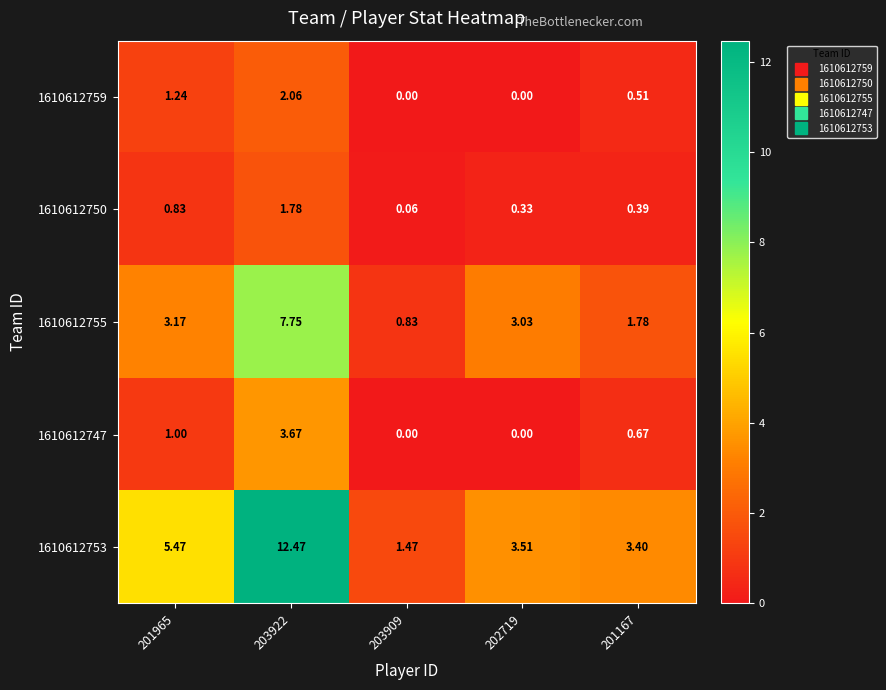

Rank the series at 202719 from lowest to highest value.

1610612759, 1610612747, 1610612750, 1610612755, 1610612753